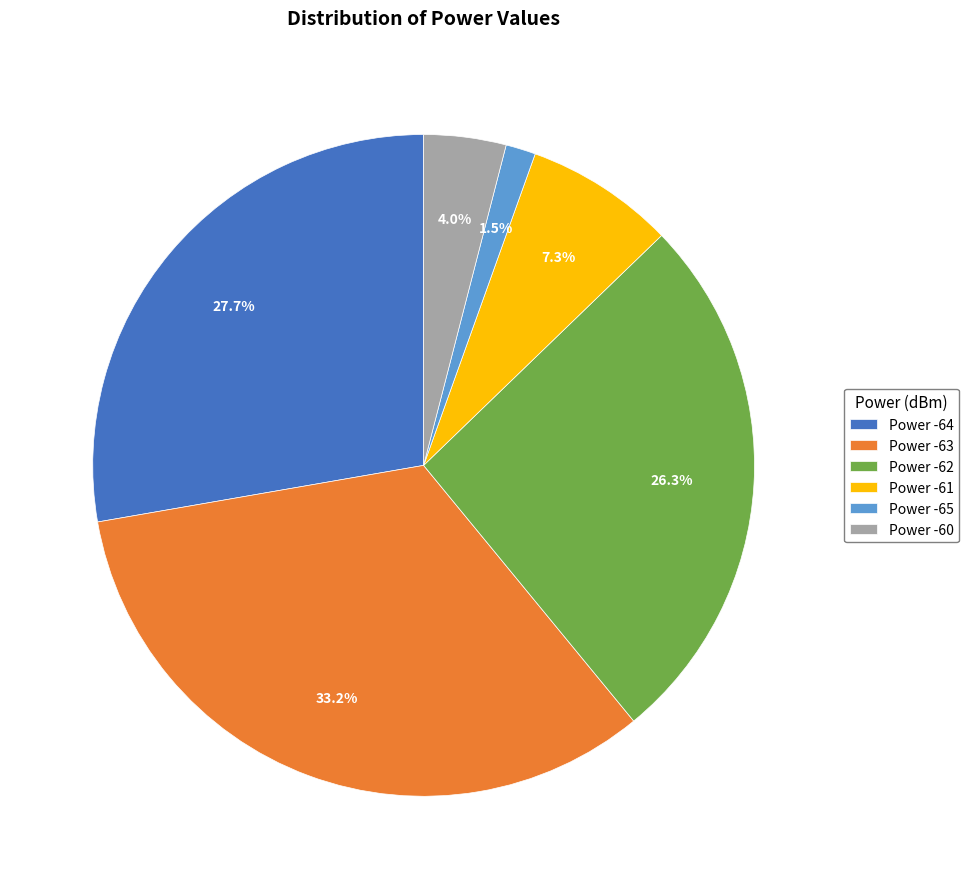

What is the total percentage of Power -65 and Power -60?

5.5%